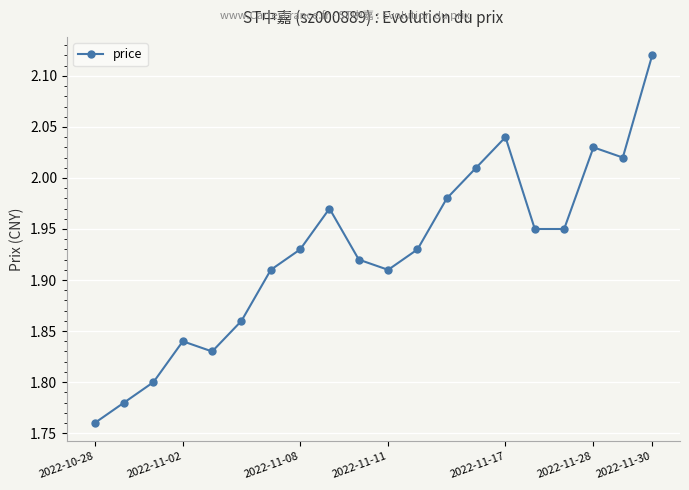

How many points are higher than both their immediate neighbors (excluding endpoints)?

4